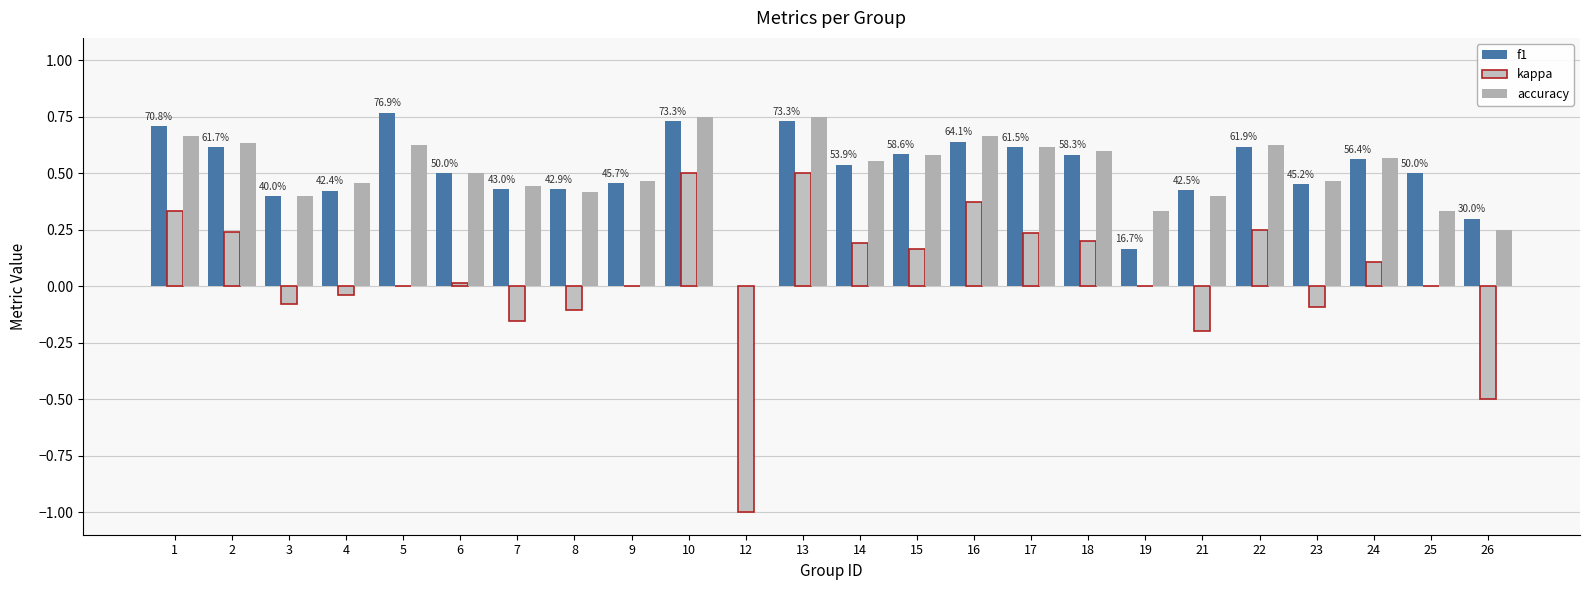

At 10, list the series in order from smallest to largest.

kappa, f1, accuracy